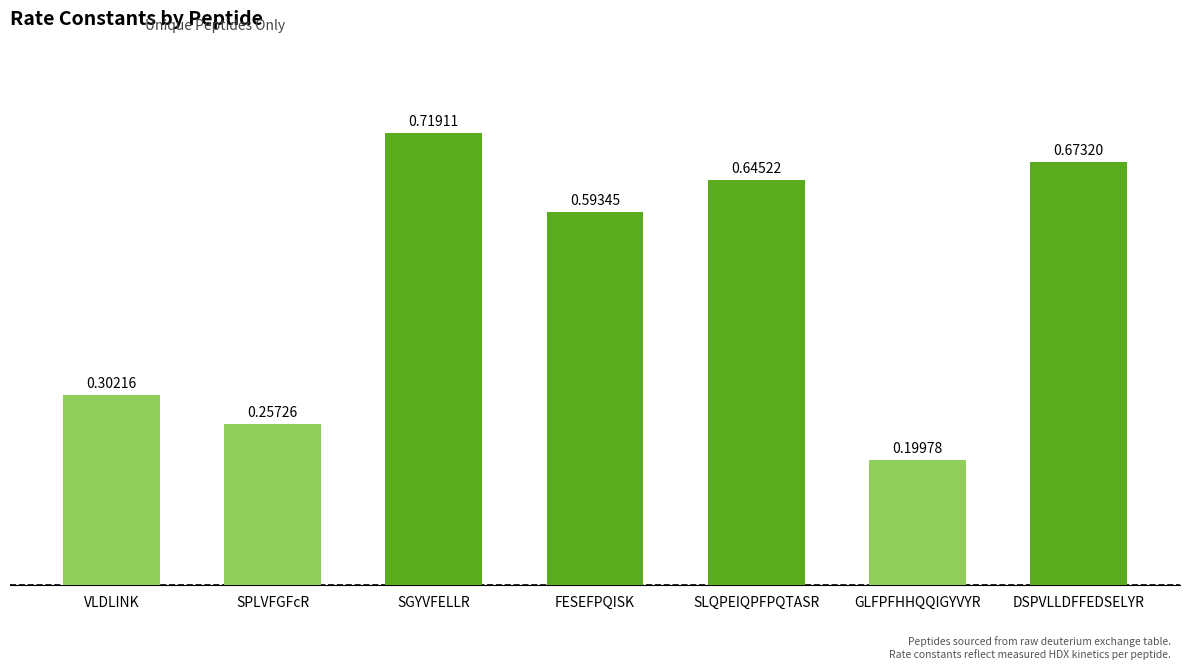

What is the label of the 4th bar from the right?

FESEFPQISK